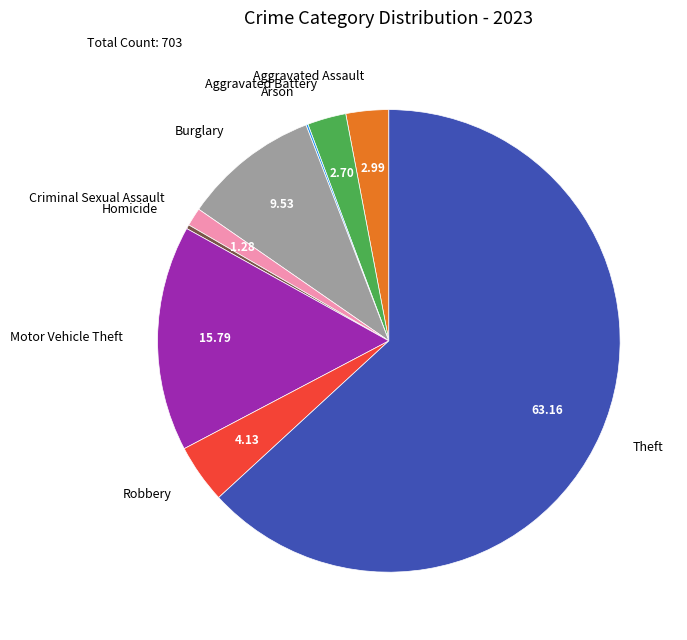

Does any single category account for the majority?

Yes